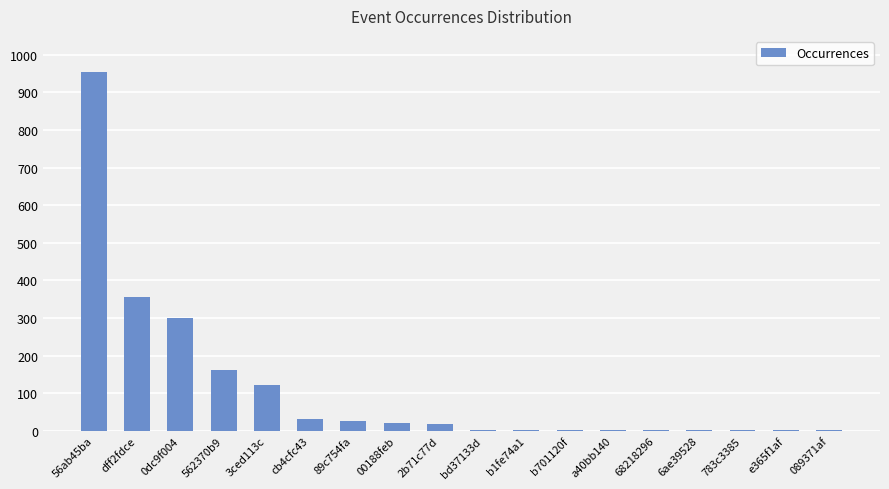

The value at 089371af is 1. True or false?

True